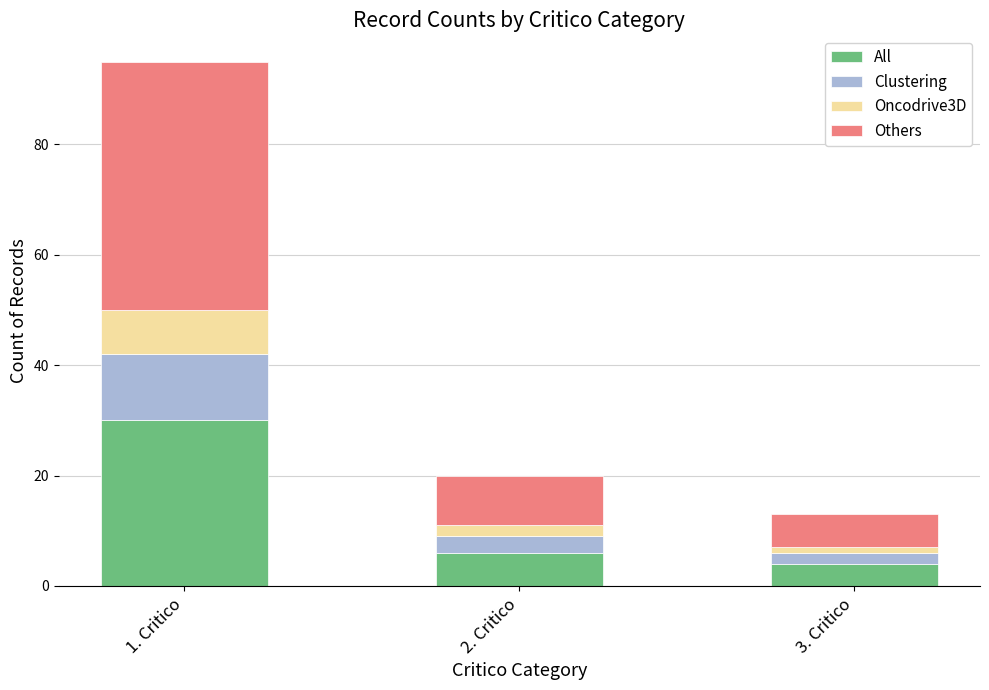

How many distinct data groups are displayed?

4